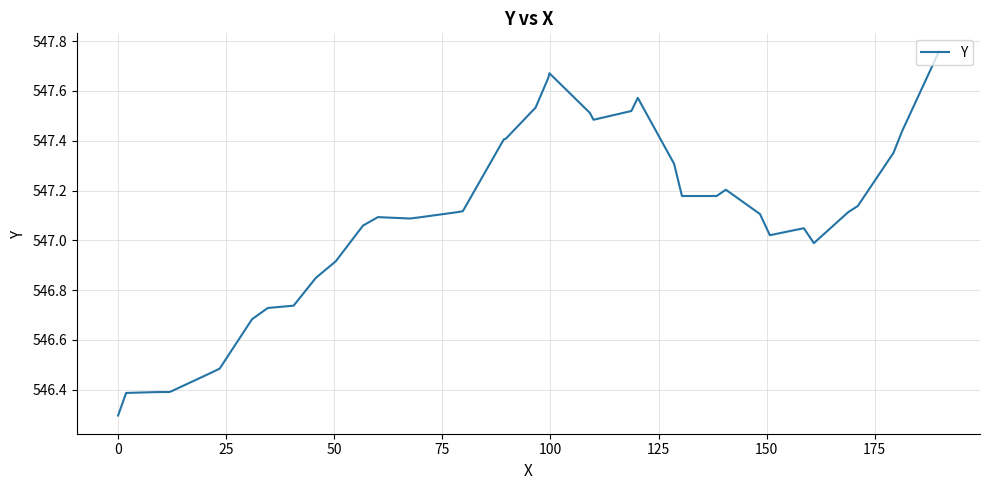

What is the smallest value displayed?

546.3